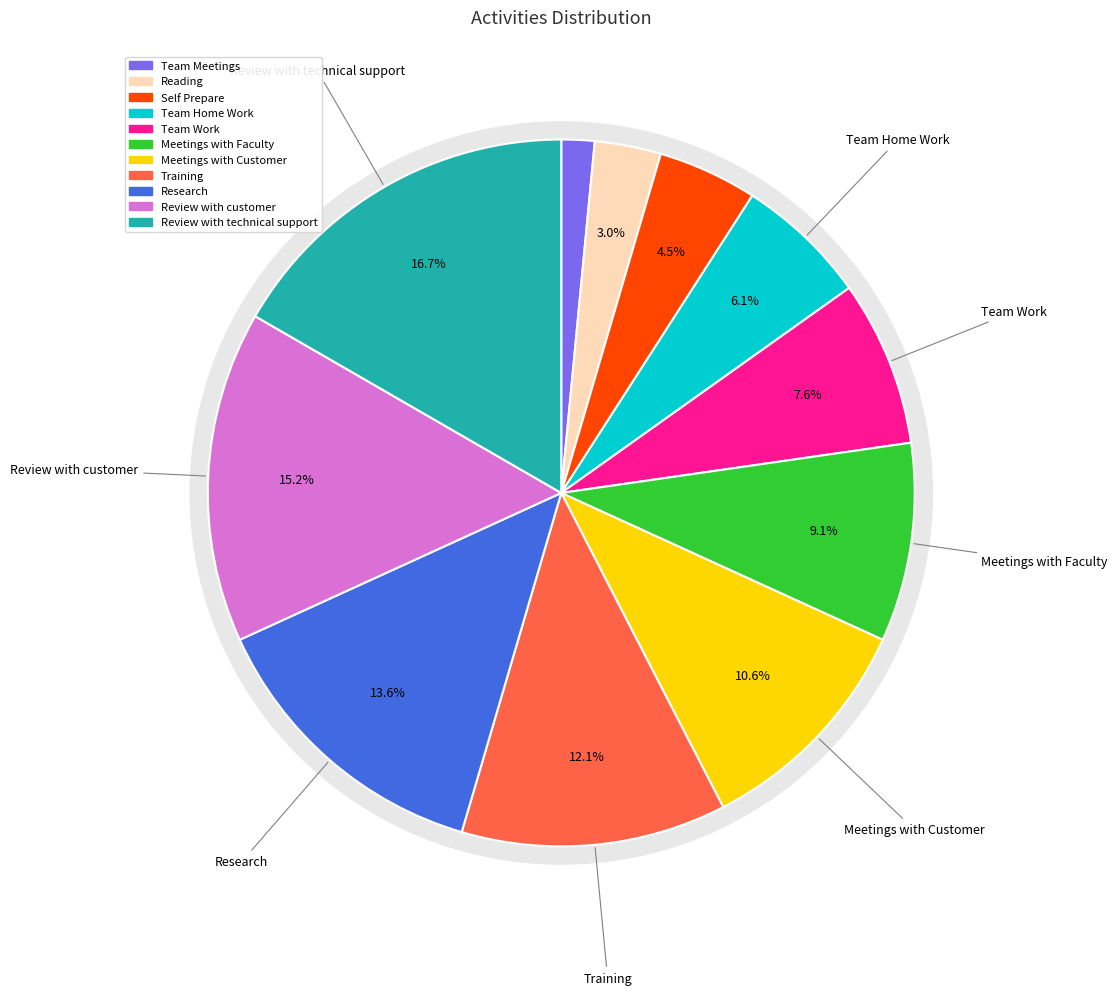

Combined, what portion of the pie is Team Work and Meetings with Customer?

18.2%